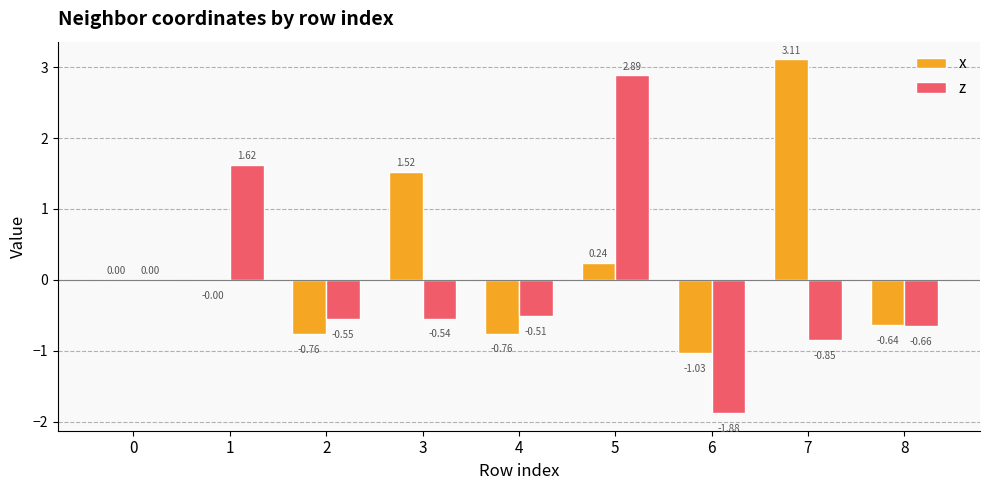

What is the average value of the z series?

-0.1